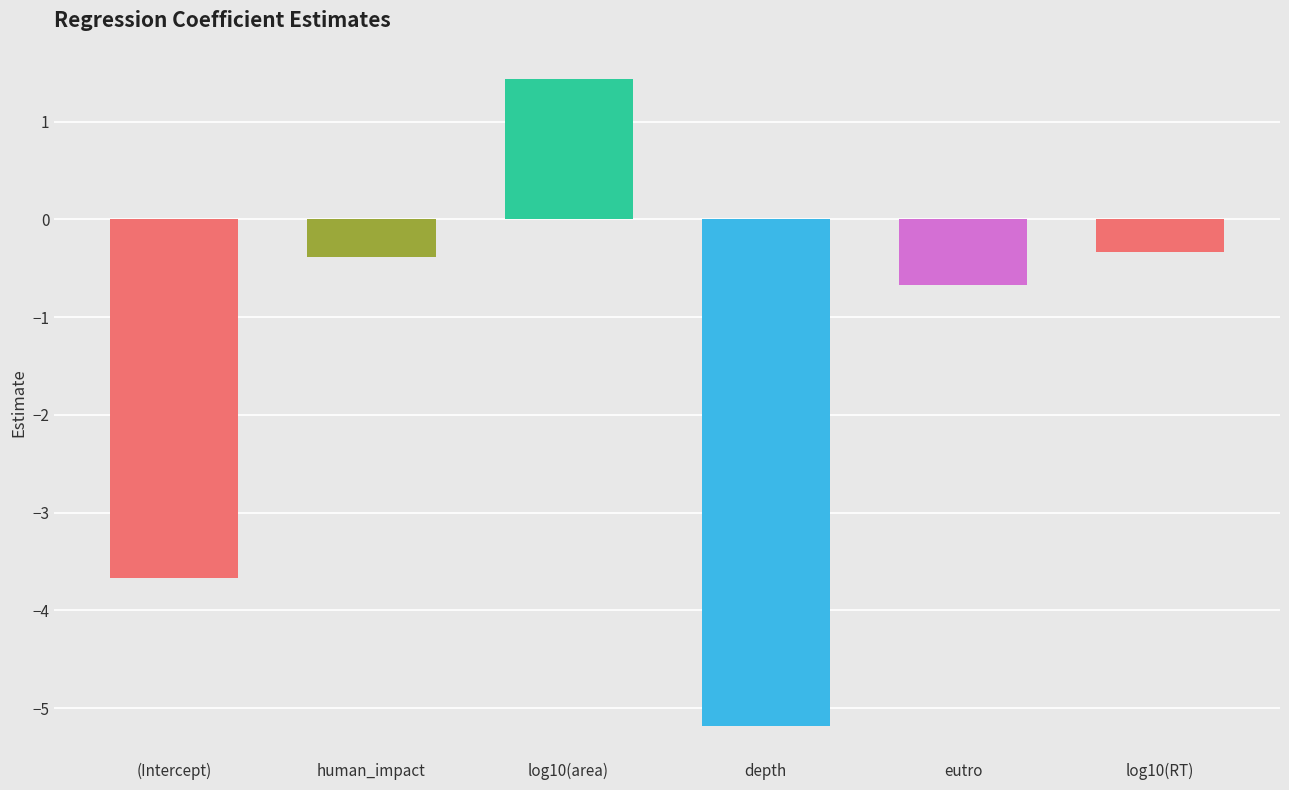

True or false: the data shows -5.2 at depth.

True